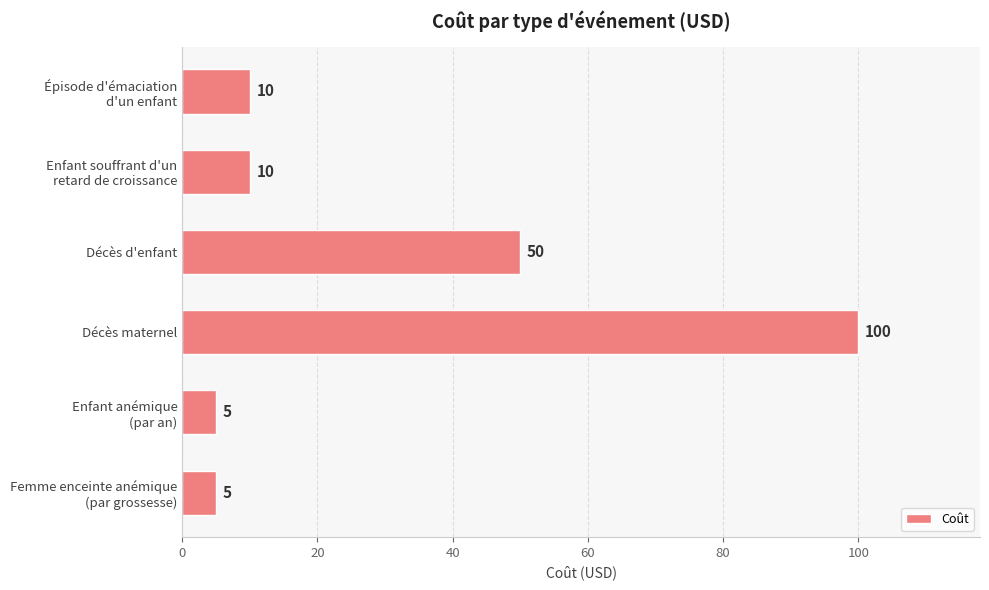

True or false: the data shows 100 at Décès maternel.

True